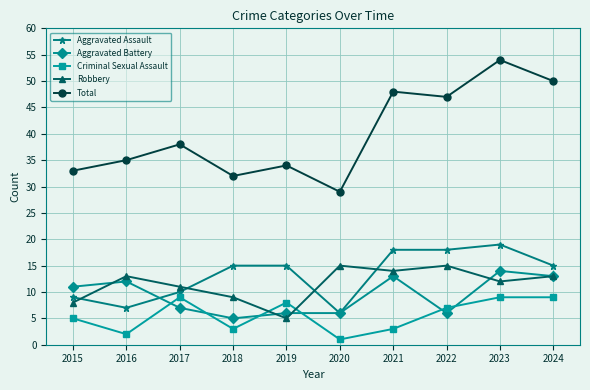

What is the difference between the Robbery values at 2017 and 2021?

3